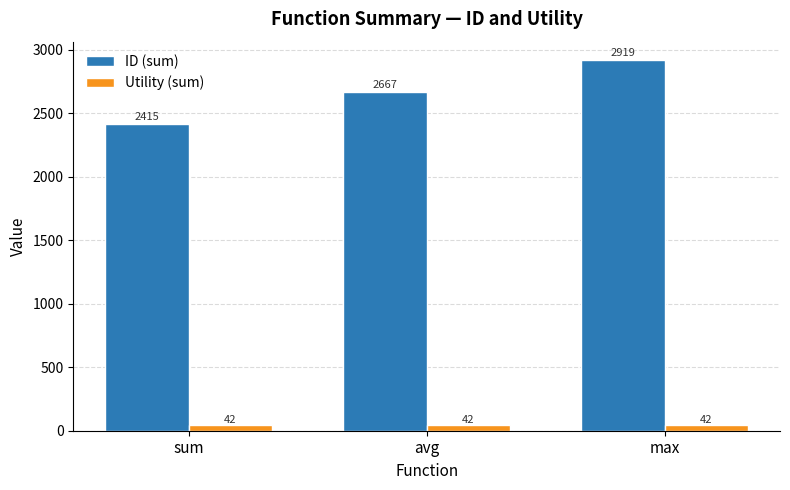

Reading left to right, list all the values displayed in this chart.

ID (sum): 2415	2667	2919
Utility (sum): 42	42	42